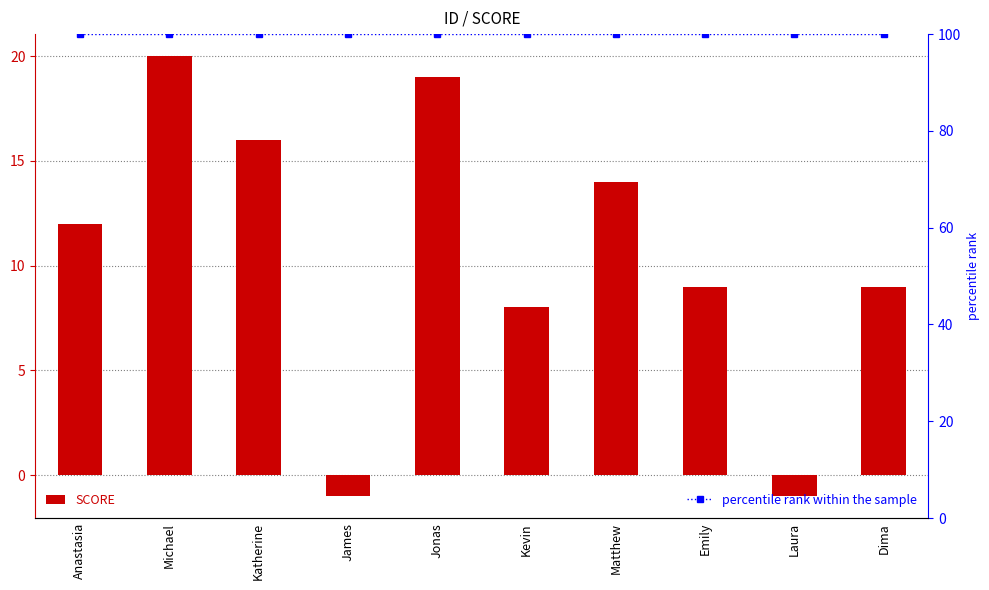

Is it true that SCORE equals 16 at Katherine?

True